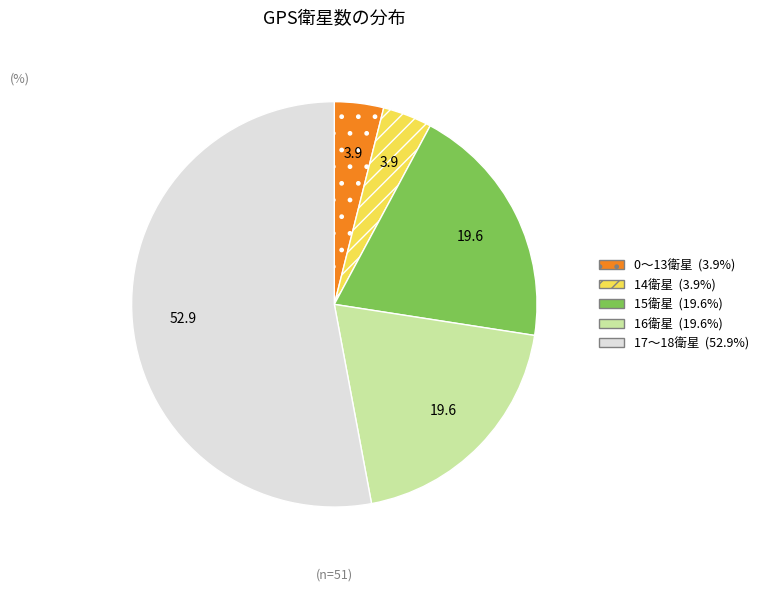

Does any single category account for the majority?

Yes